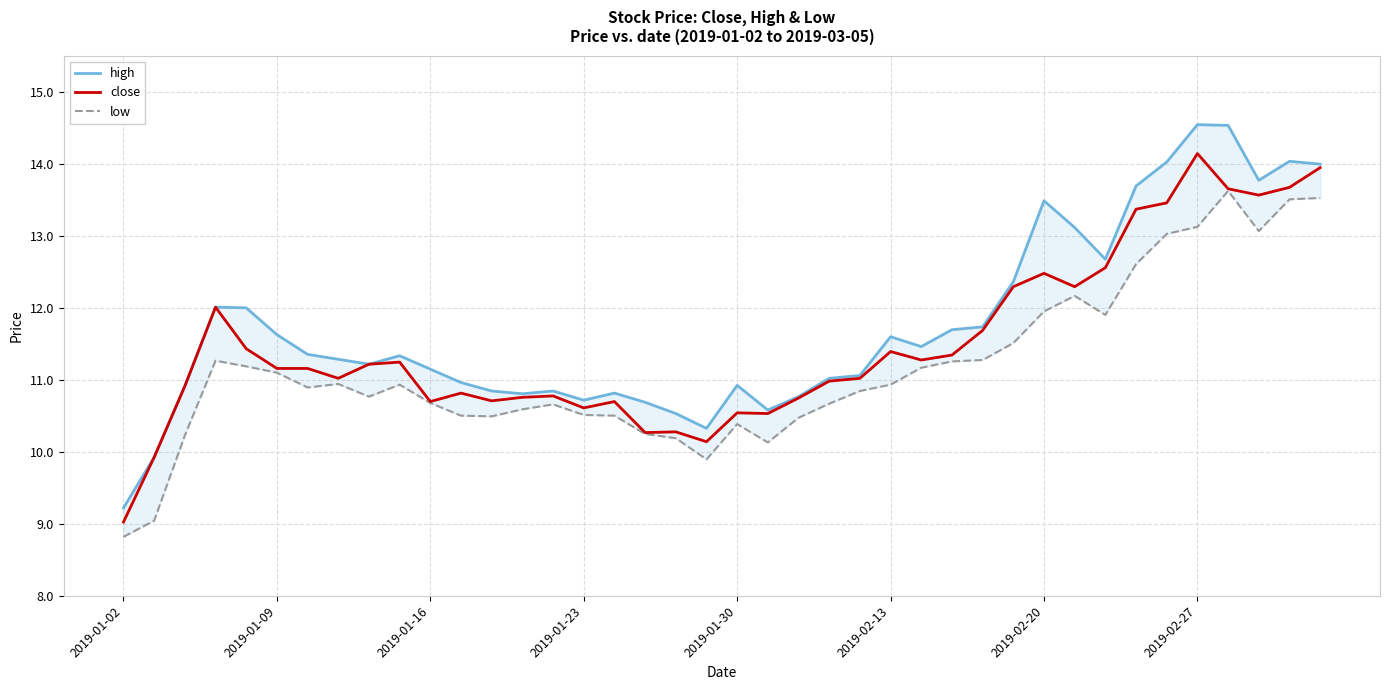

Which category has the highest value in the close series?

2019-02-27